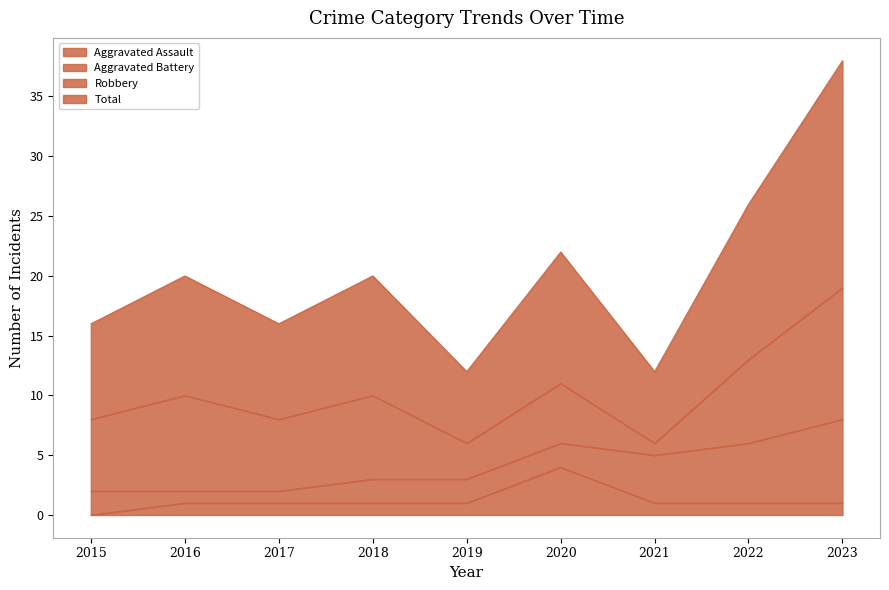

What value does the Aggravated Assault series have at 2020?

4